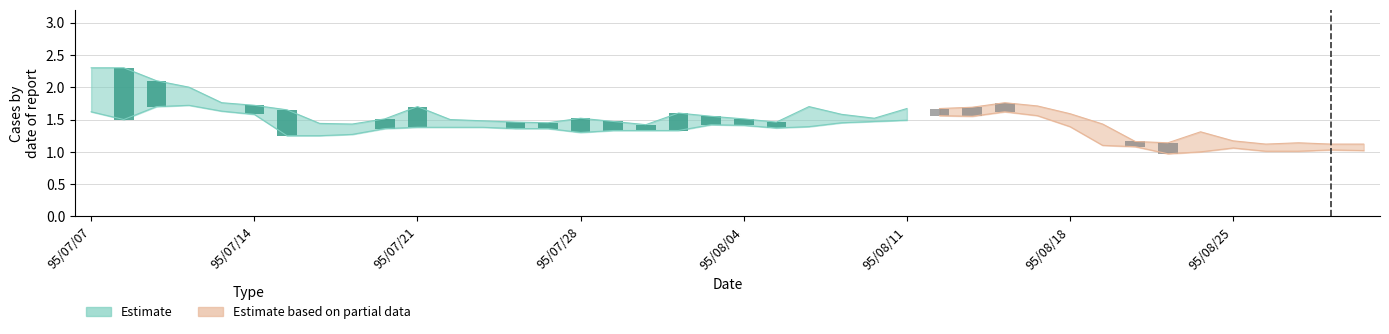

Reading left to right, list all the values displayed in this chart.

col_4: col_4=2.3	col_5=2.3	2=2.1	3=2.0	4=1.8	5=1.7	6=1.6	7=1.4	8=1.4	9=1.5	10=1.7	11=1.5	12=1.5	13=1.5	14=1.4	15=1.5	16=1.5	17=1.4	18=1.6	19=1.6	20=1.5	21=1.5	22=1.7	23=1.6	24=1.5	25=1.7	26=1.7	27=1.7	28=1.8	29=1.7	30=1.6	31=1.4	32=1.2	33=1.1	34=1.3	35=1.2	36=1.1	37=1.1	38=1.1	39=1.1
col_5: col_4=1.6	col_5=1.5	2=1.7	3=1.7	4=1.6	5=1.6	6=1.2	7=1.2	8=1.3	9=1.4	10=1.4	11=1.4	12=1.4	13=1.4	14=1.4	15=1.3	16=1.3	17=1.3	18=1.3	19=1.4	20=1.4	21=1.4	22=1.4	23=1.4	24=1.5	25=1.5	26=1.6	27=1.6	28=1.6	29=1.6	30=1.4	31=1.1	32=1.1	33=1.0	34=1.0	35=1.1	36=1.0	37=1.0	38=1.0	39=1.0